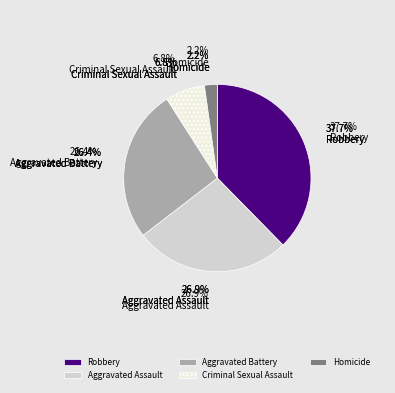

What is the change in value from Robbery to Aggravated Battery?

-46